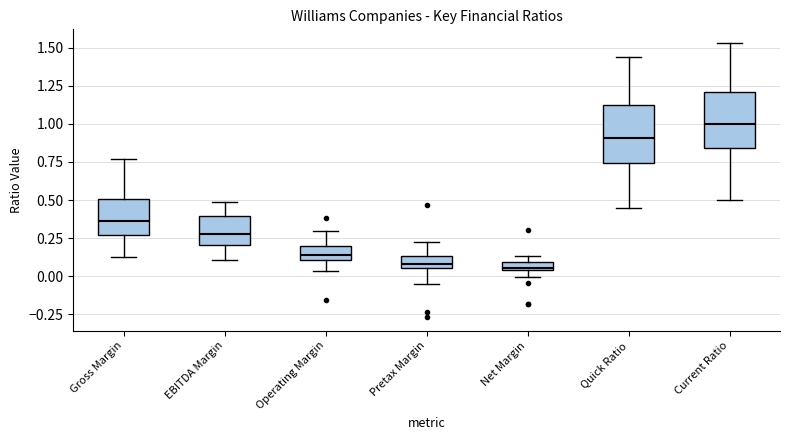

Where is the upper edge of the box for Gross Margin on the y-axis? The values are not printed on the chart, so give them approximately, as read against the axis.

0.50